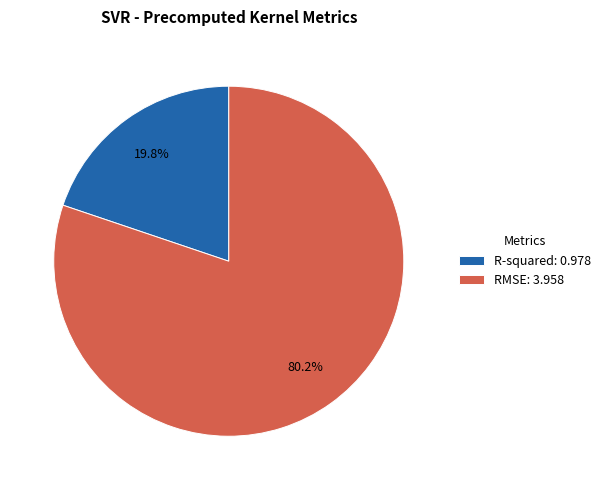

Which category has the smallest portion of the pie?

R-squared